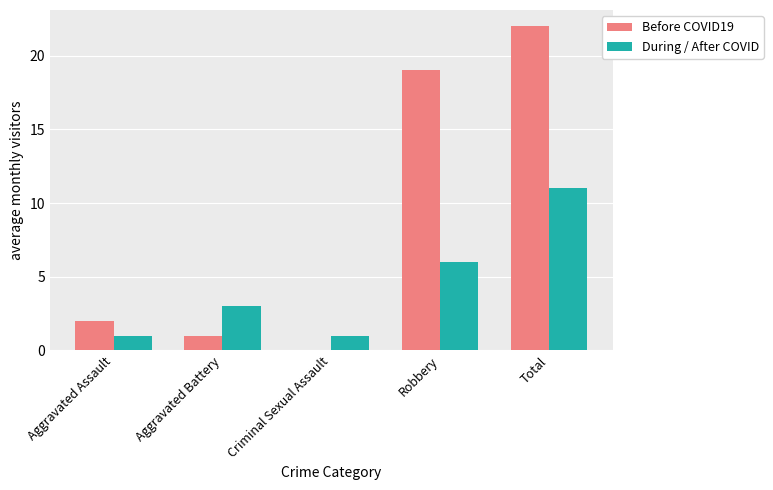

Which series has the widest spread of values?

Before COVID19